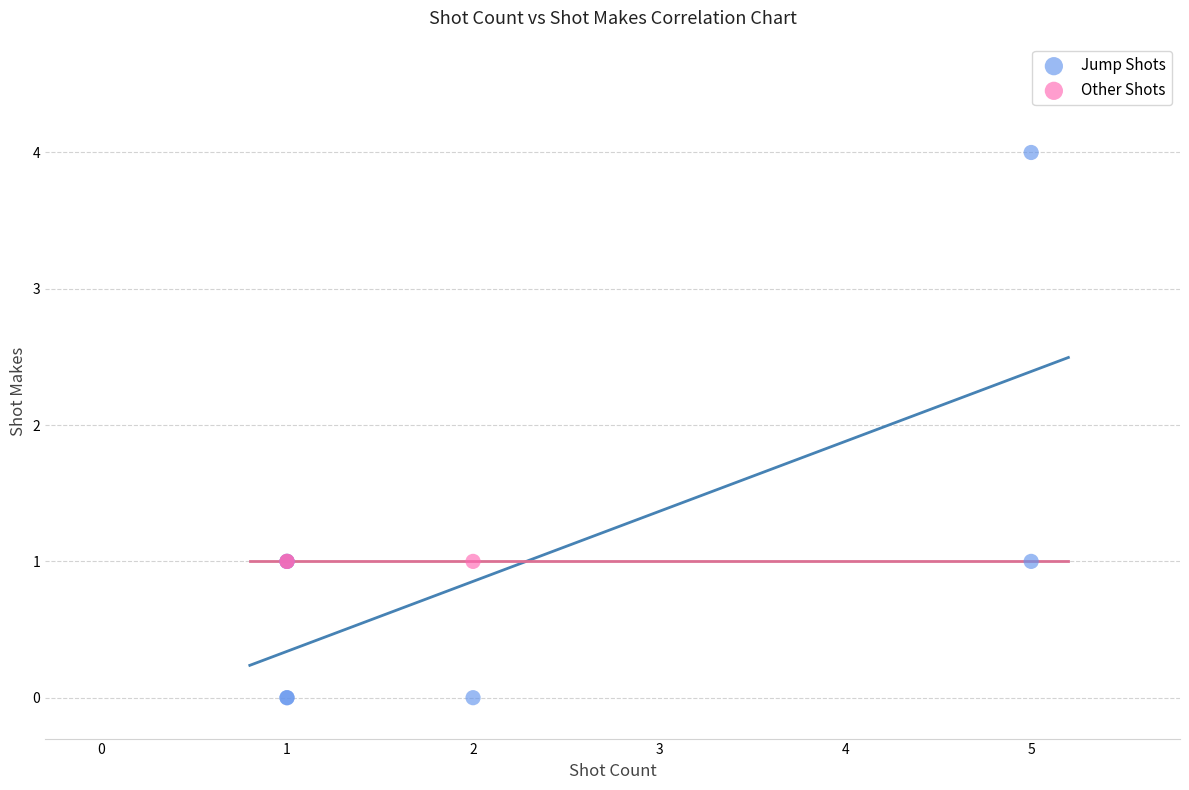

Which series contains the highest Y value?

Jump Shots